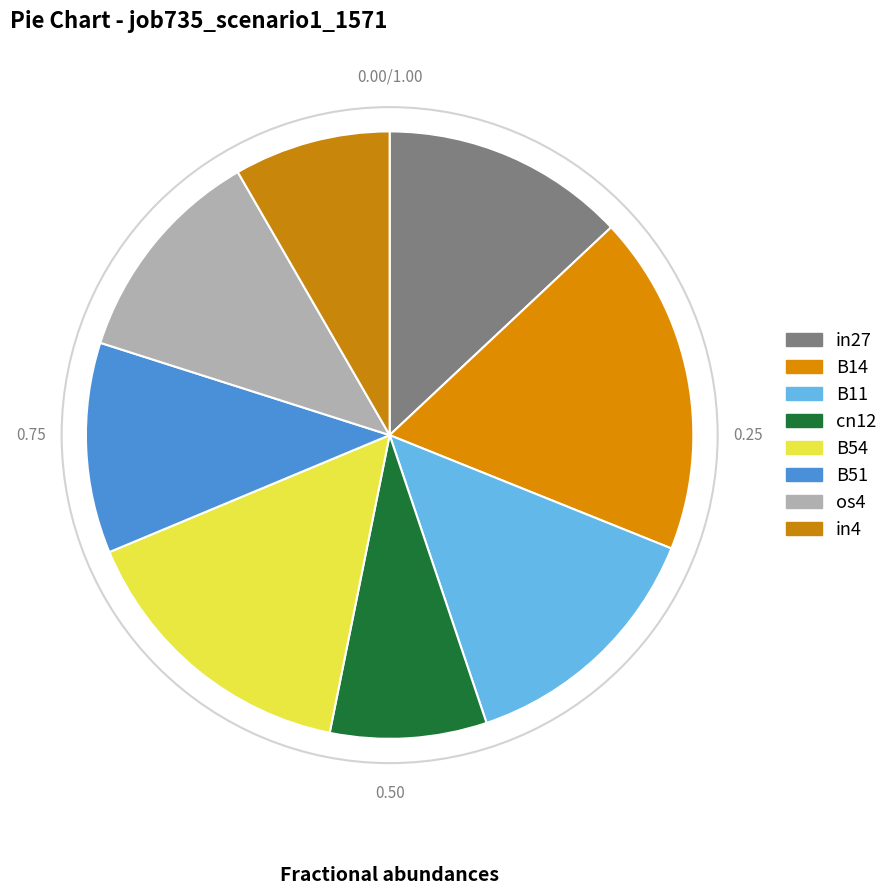

Is it true that B51 is 1% of the pie?

False